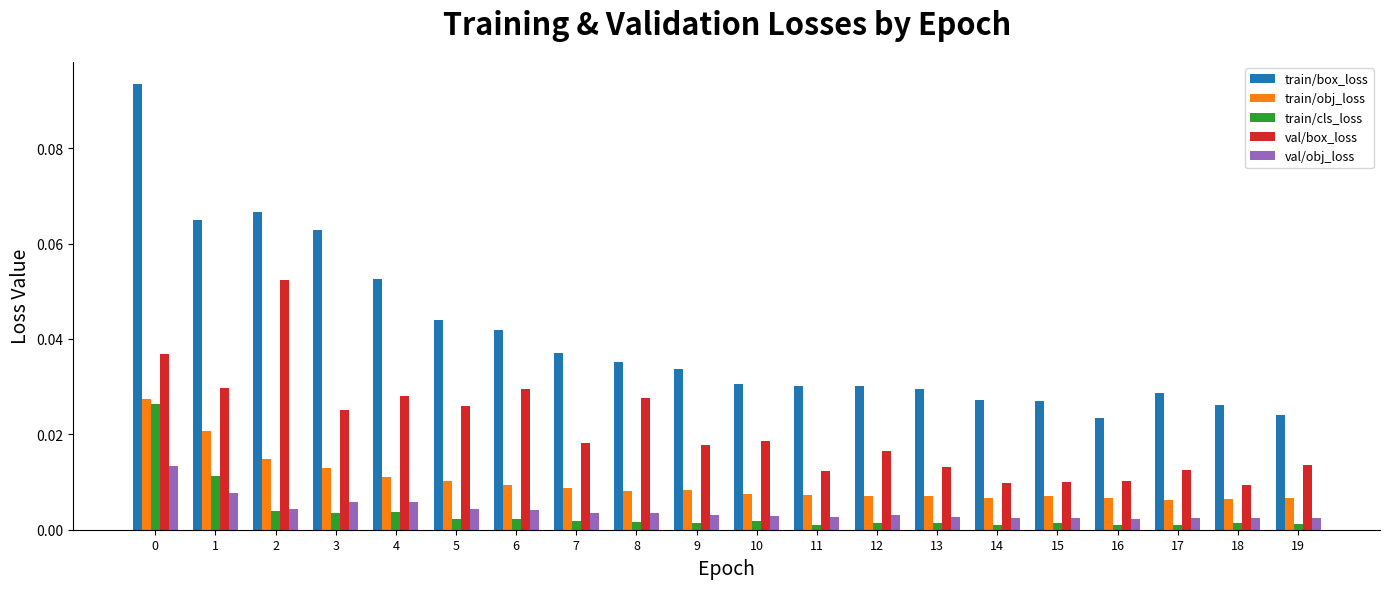

List the series in order of their peak value, lowest first.

val/obj_loss, train/cls_loss, train/obj_loss, val/box_loss, train/box_loss